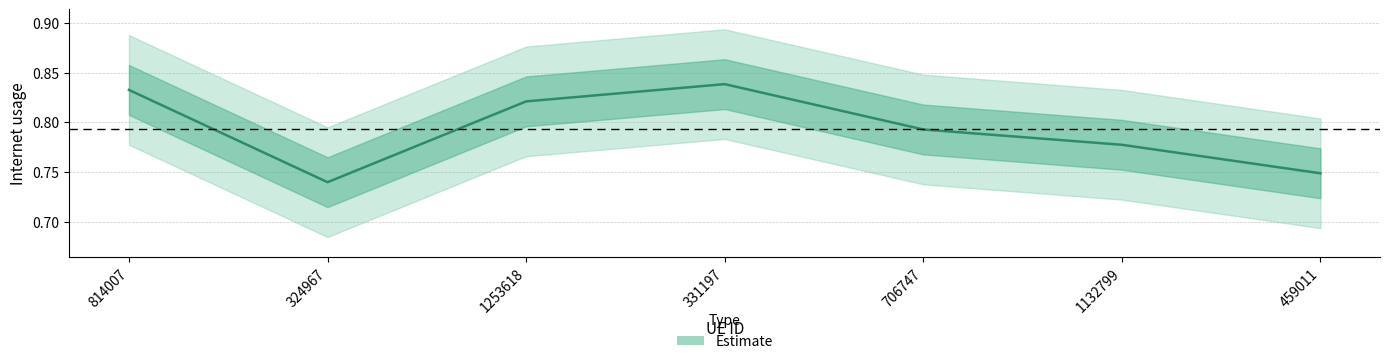

What is the change in value from 324967 to 1253618?

+0.1